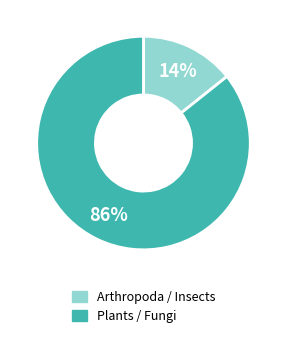

Does any single category account for the majority?

Yes